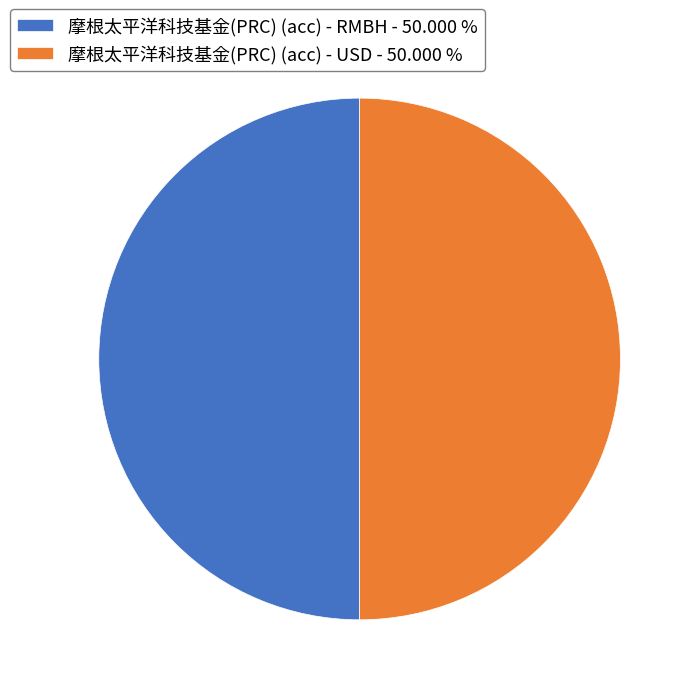

Approximately how many times larger is the value at 摩根太平洋科技基金(PRC) (acc) - RMBH - 50.000 % compared to 摩根太平洋科技基金(PRC) (acc) - USD - 50.000 %?

1.0